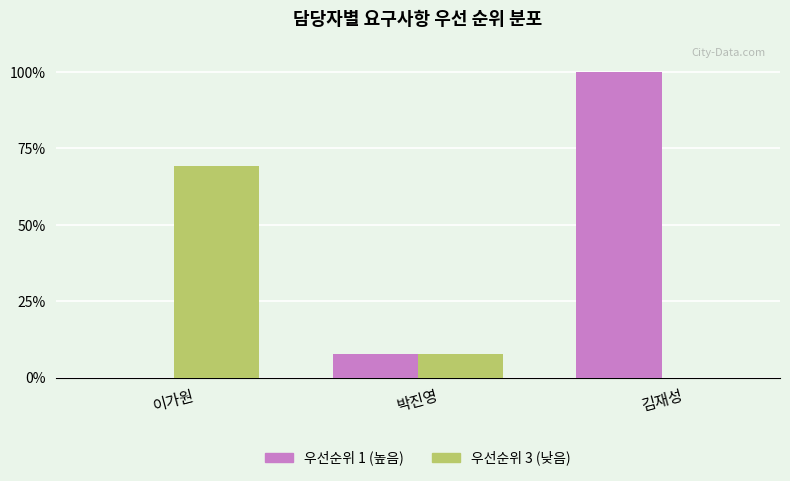

The 우선순위 3 (낮음) series shows 15.3 at 이가원. True or false?

False